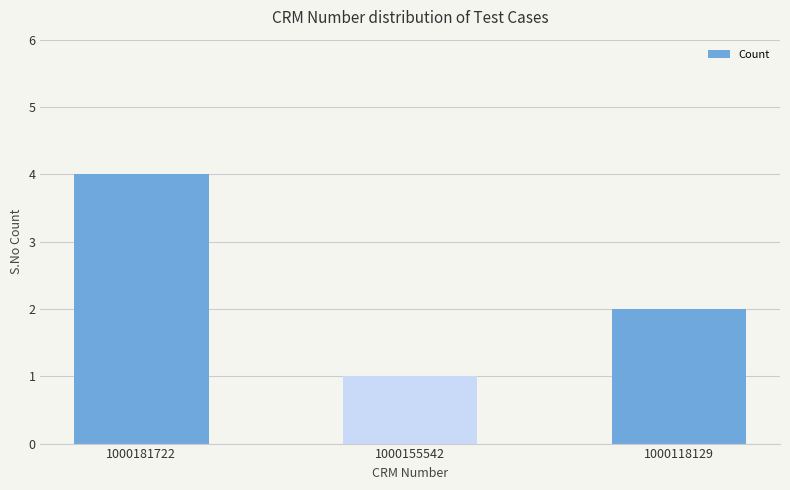

Does the chart contain stacked bars?

No